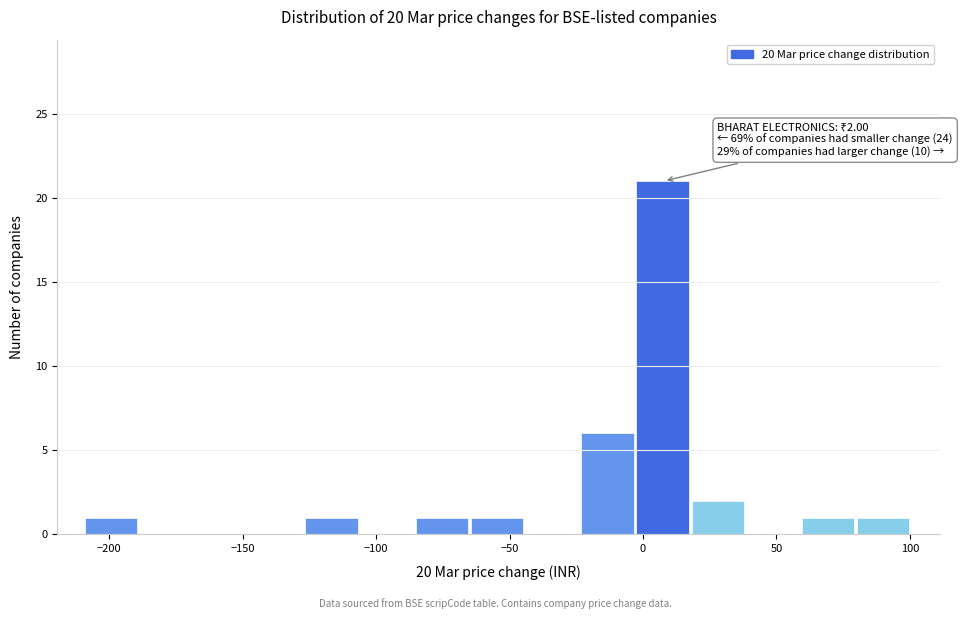

Which range on the x-axis has the tallest bar?

0 to 20